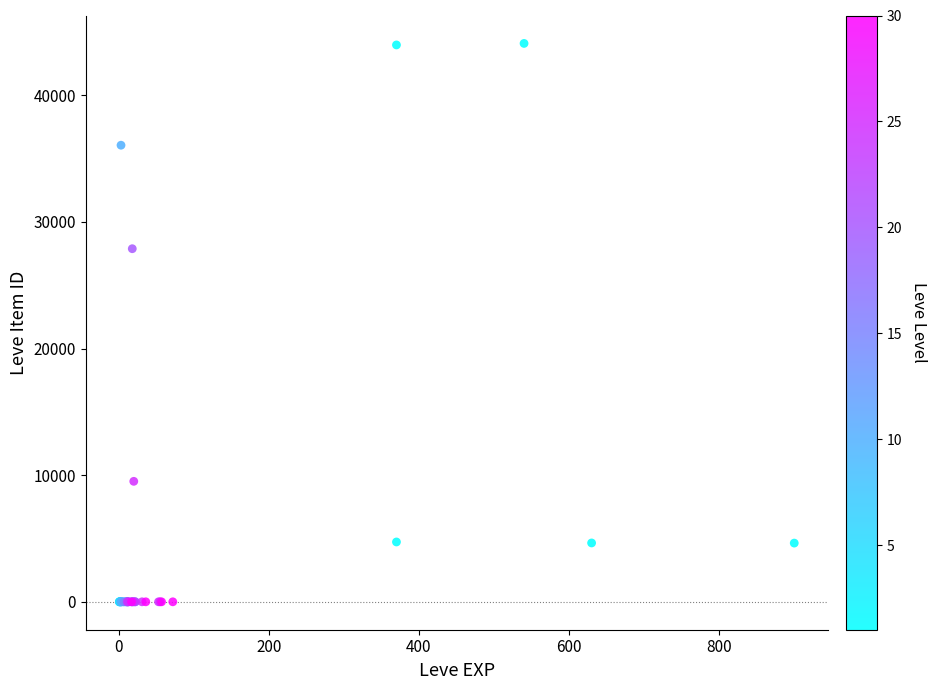

What Y value in the scatter plot is closest to 22048?

27884